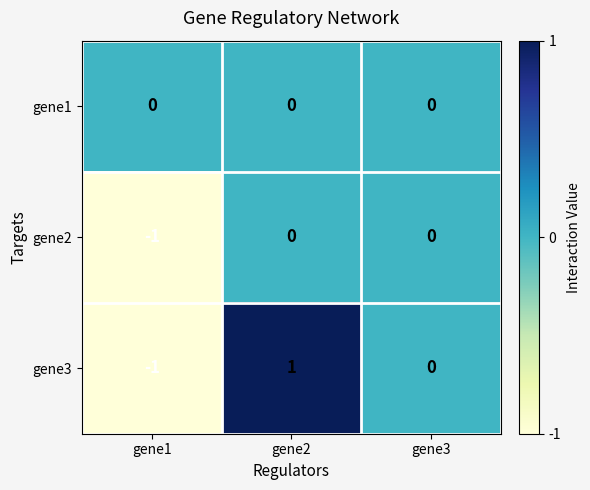

True or false: gene1 has a value of 0 at gene1.

True